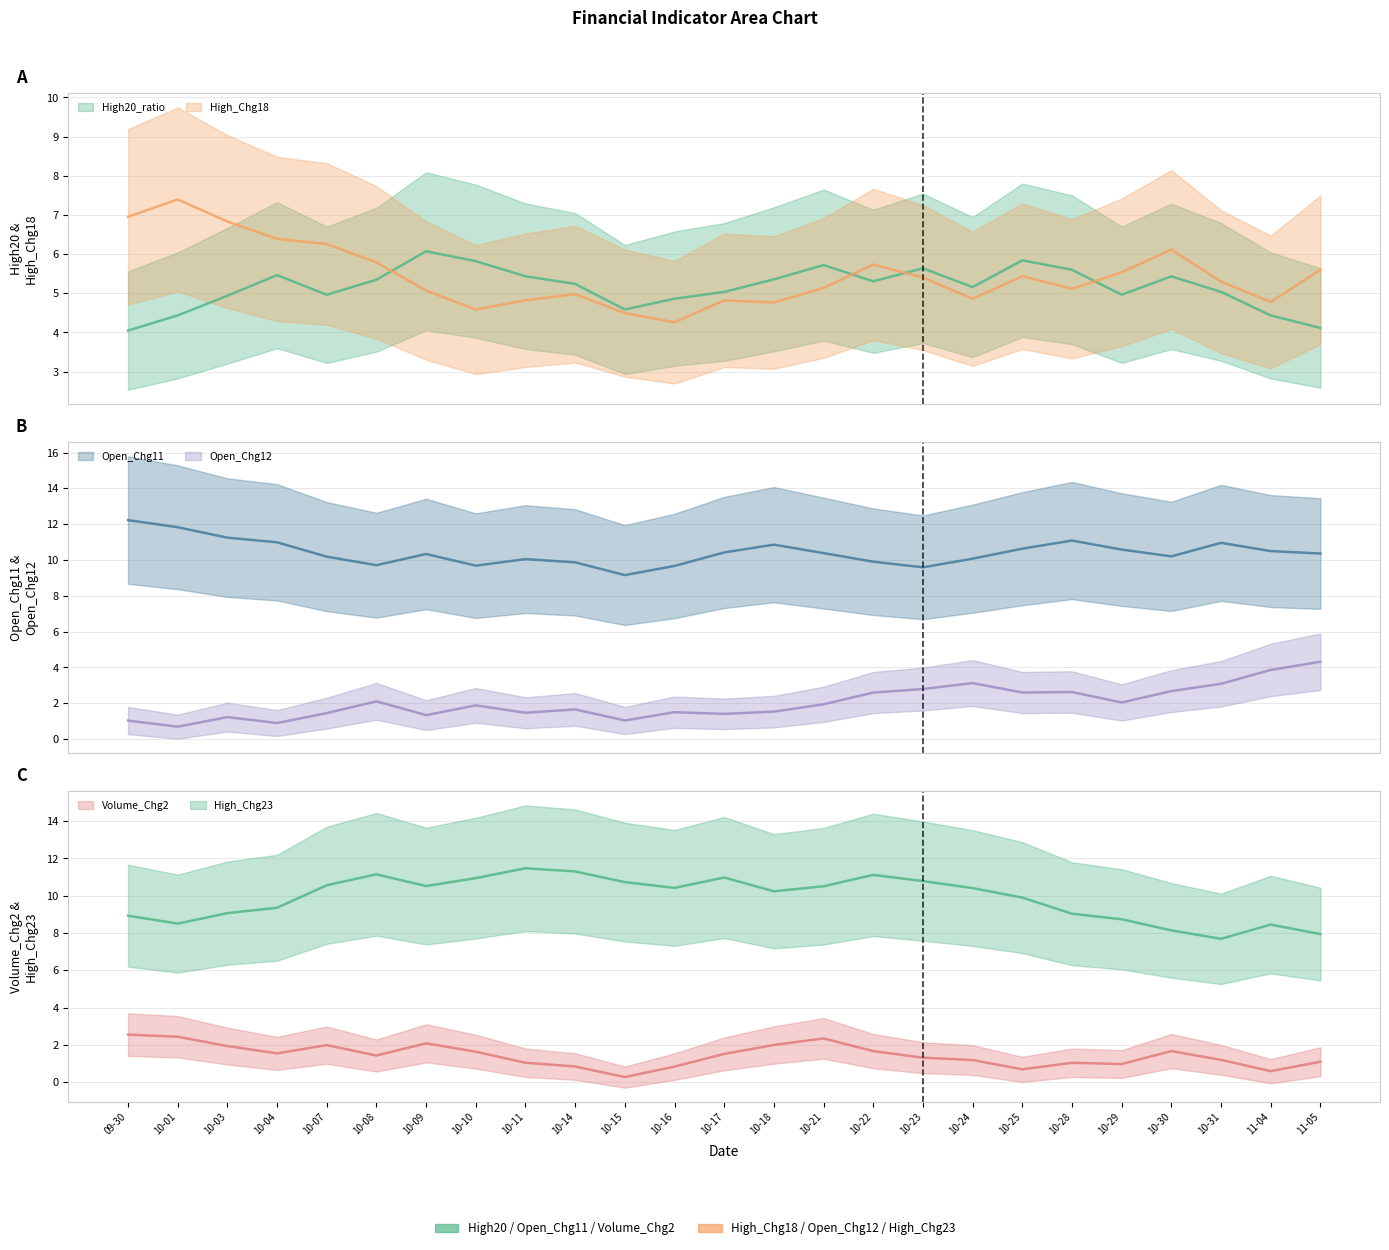

Is this an area chart (filled region under the line)?

No